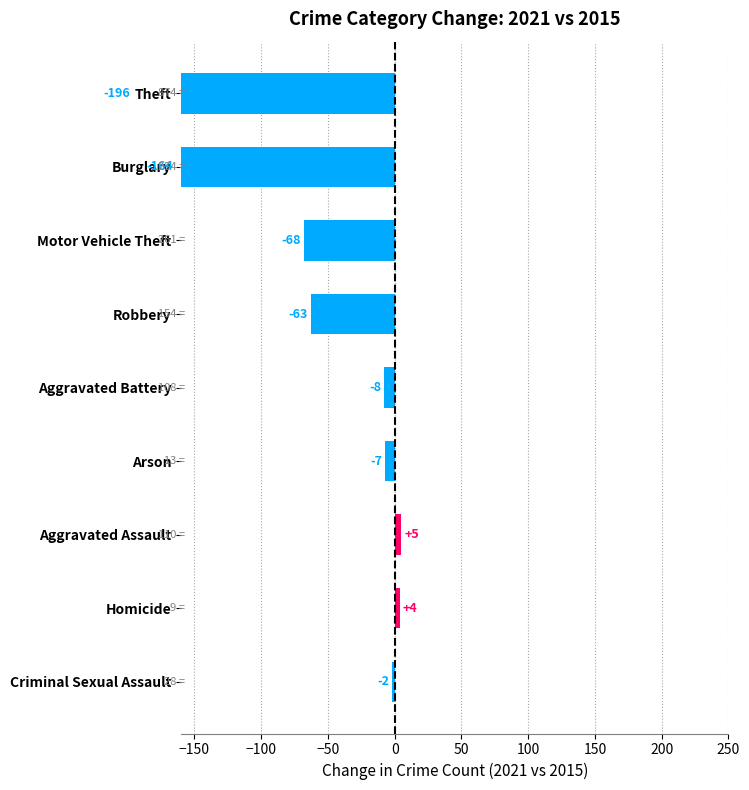

True or false: the data shows -93 at Robbery.

False